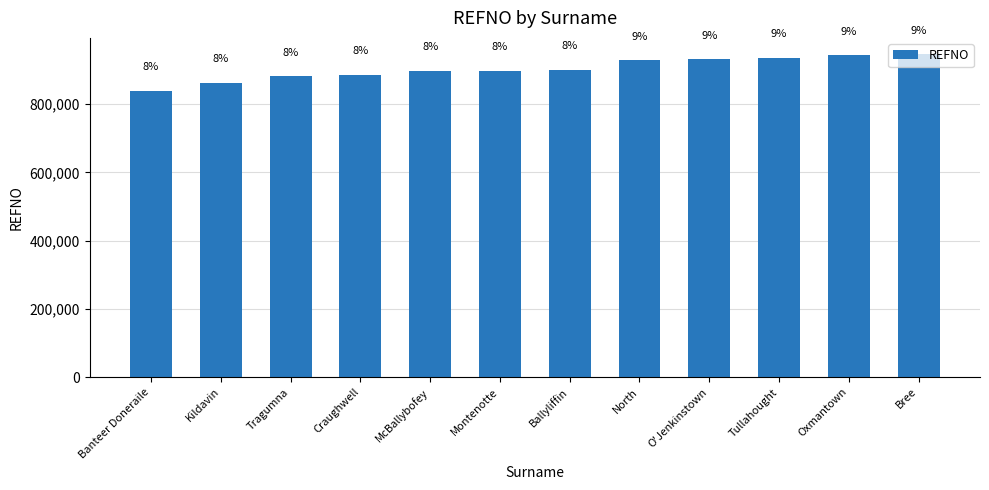

Which has a higher value, North or Ballyliffin?

North